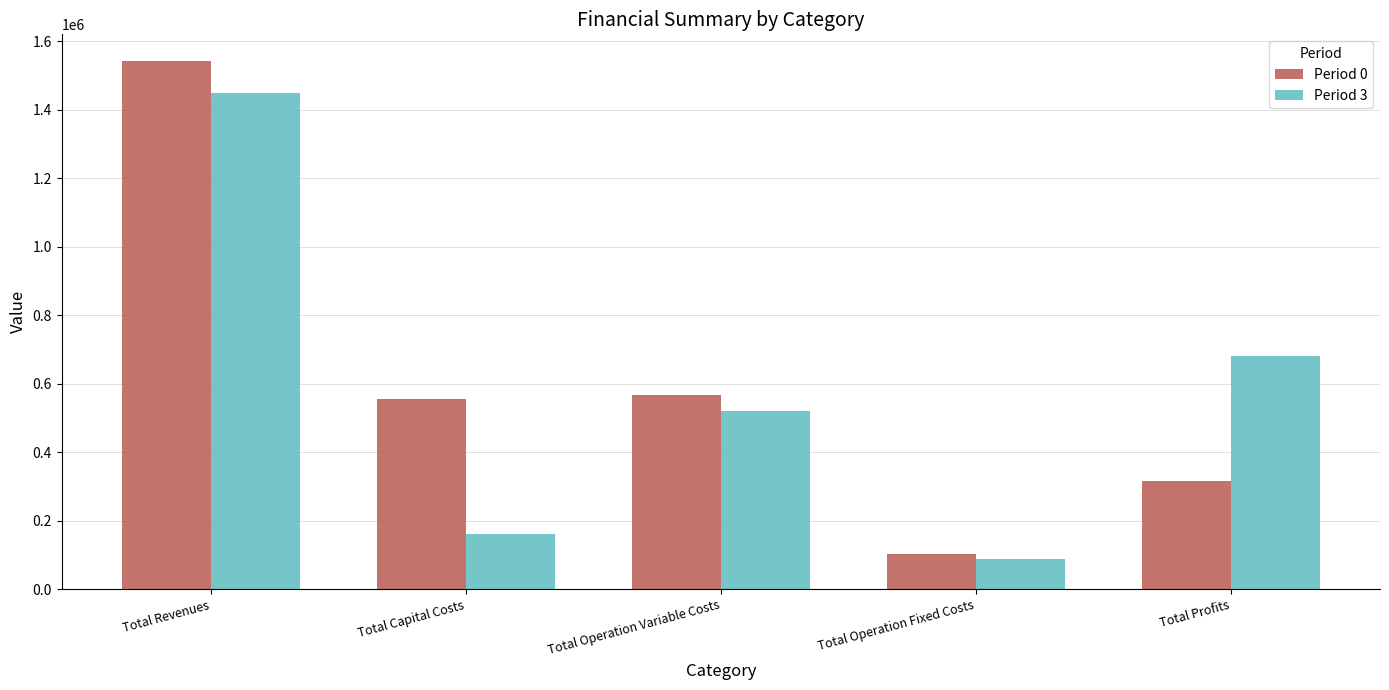

What is the approximate value of Period 3 at Total Capital Costs?

160000.0